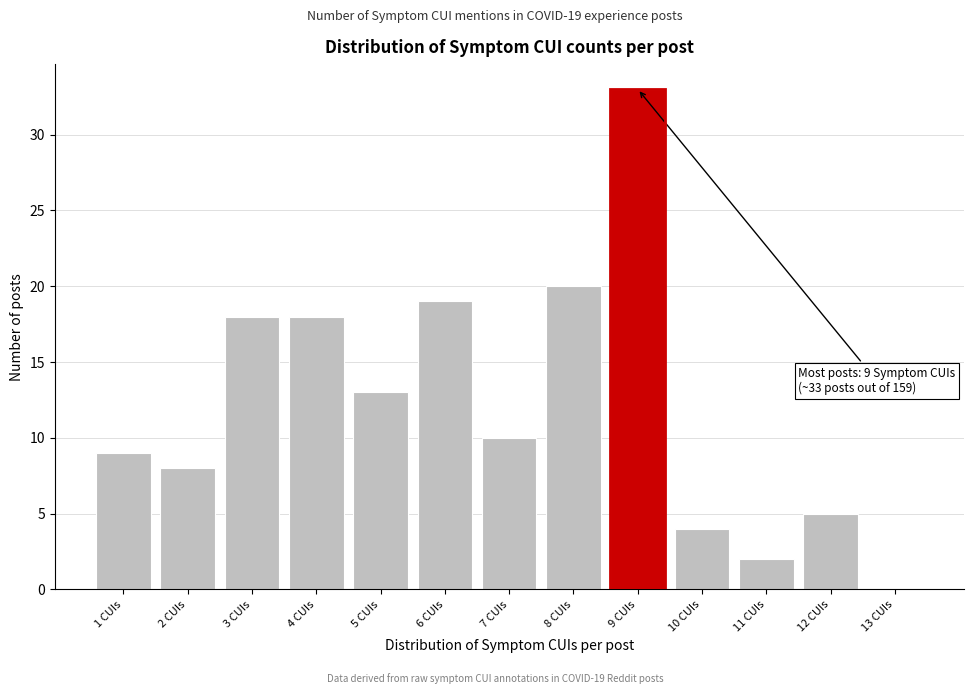

Over which range of the x-axis is the bar tallest?

8.5 to 9.5